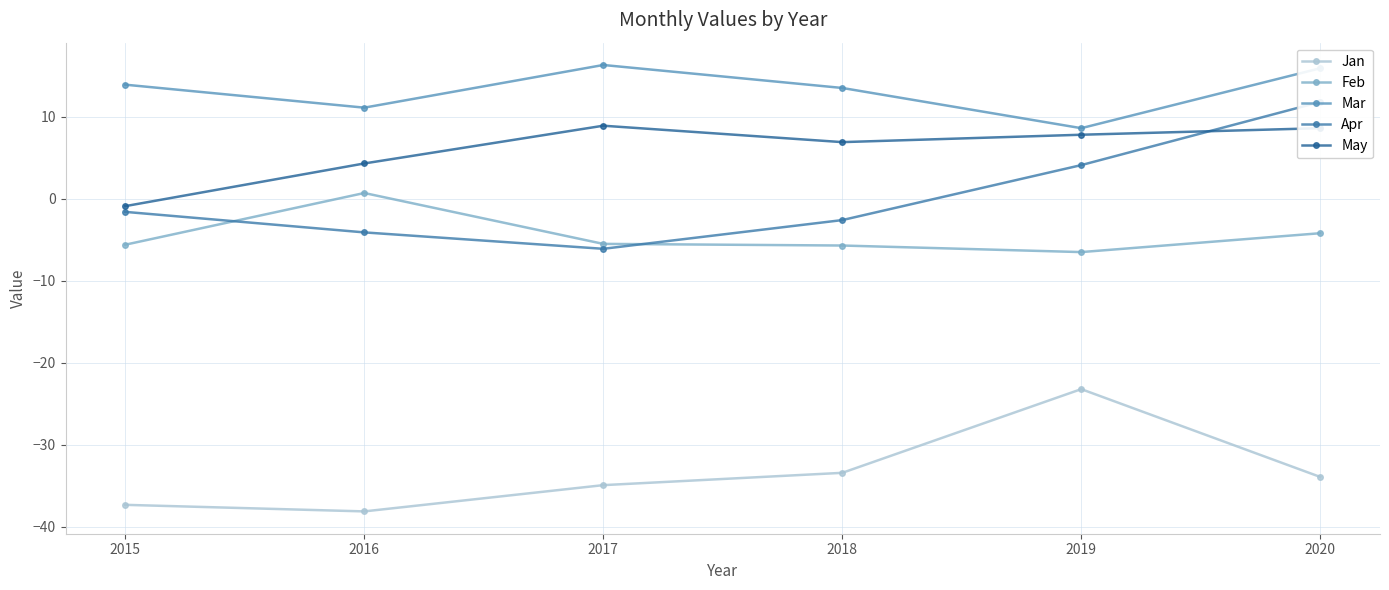

Which has a higher value, 2015 or 2018?

2018